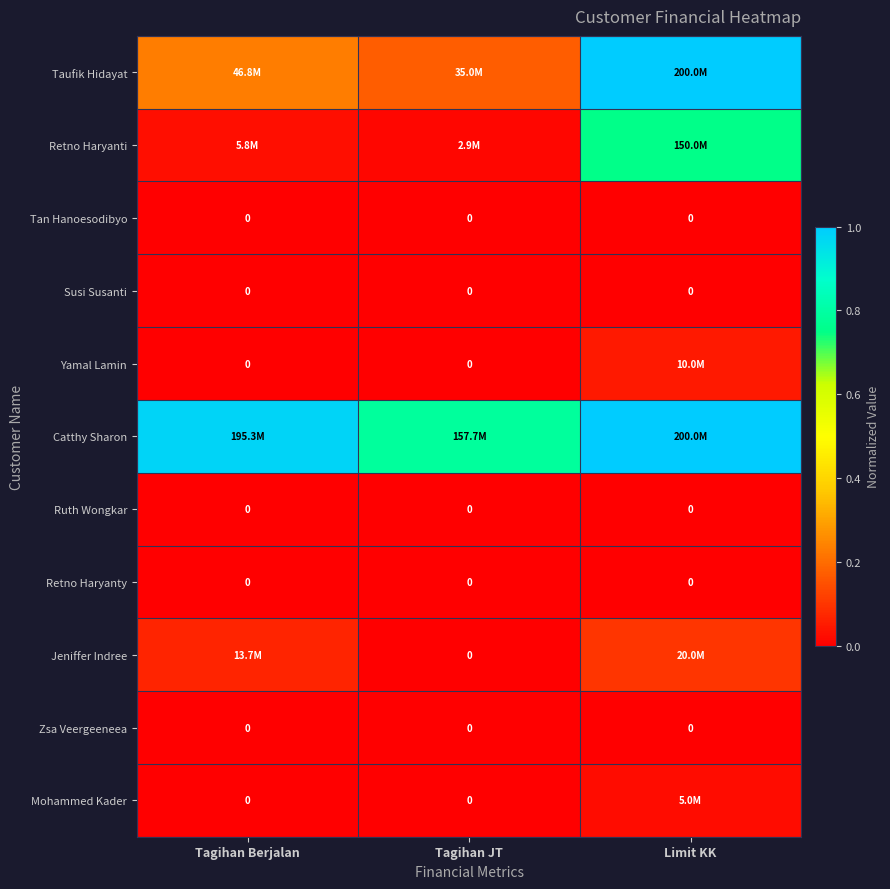

What is the difference between the maximum and second lowest values in the Retno Haryanti series?

0.7